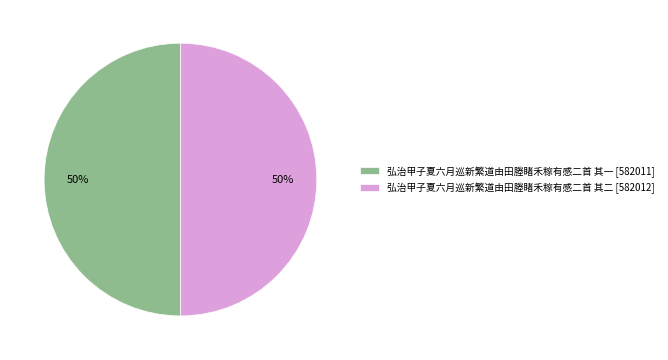

Is the sum of 弘治甲子夏六月巡新繁道由田塍睹禾稼有感二首 其二 [582012] and 弘治甲子夏六月巡新繁道由田塍睹禾稼有感二首 其一 [582011] greater than half?

Yes